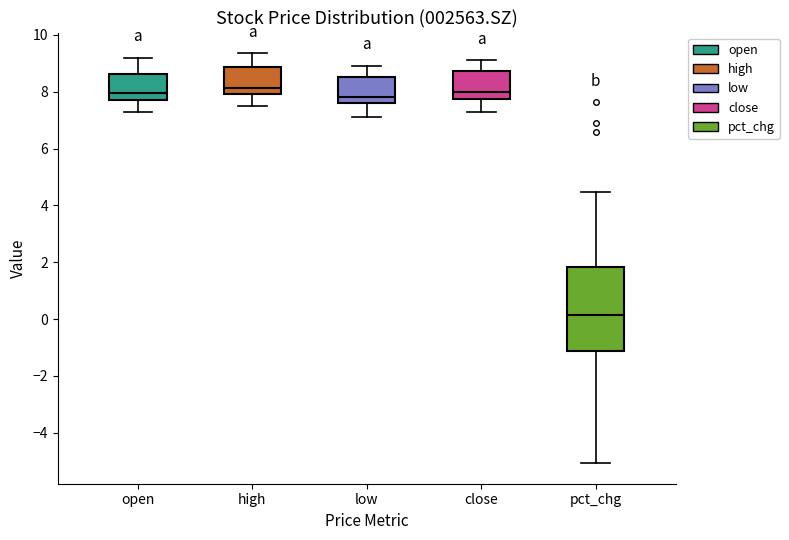

Comparing the boxes themselves (not the whiskers), which one is the tallest?

pct_chg